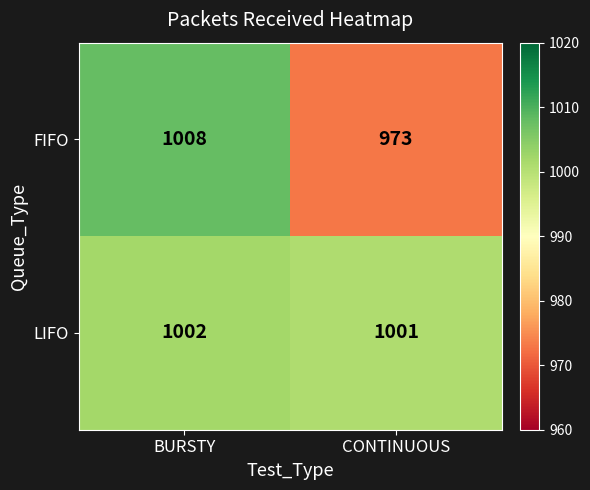

At which category is the sum across all series the highest?

BURSTY